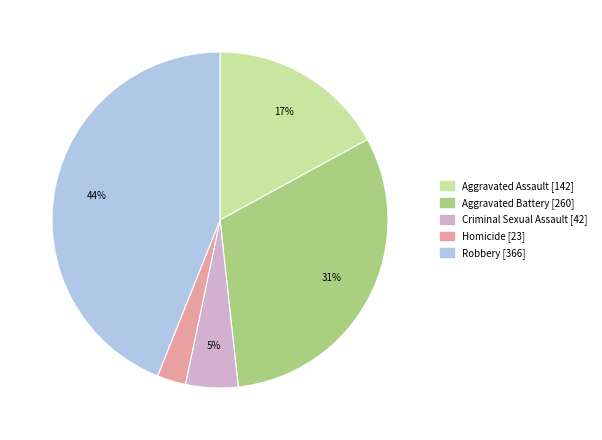

Does any single category account for the majority?

No